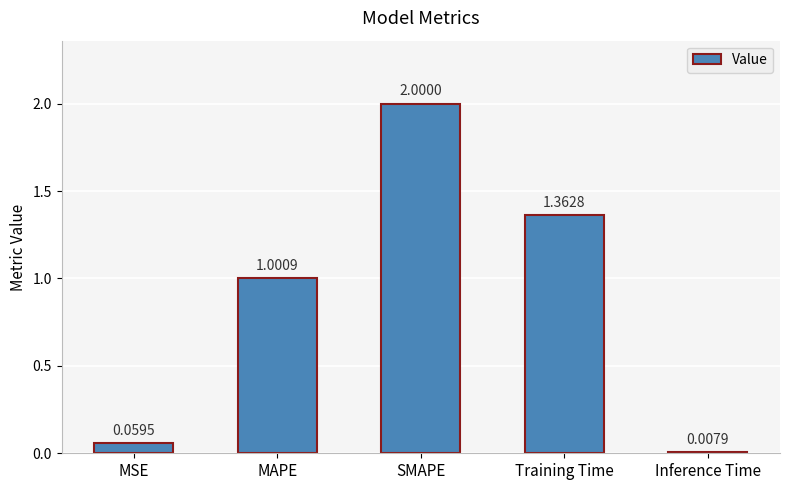

How many categories are shown in the chart?

5